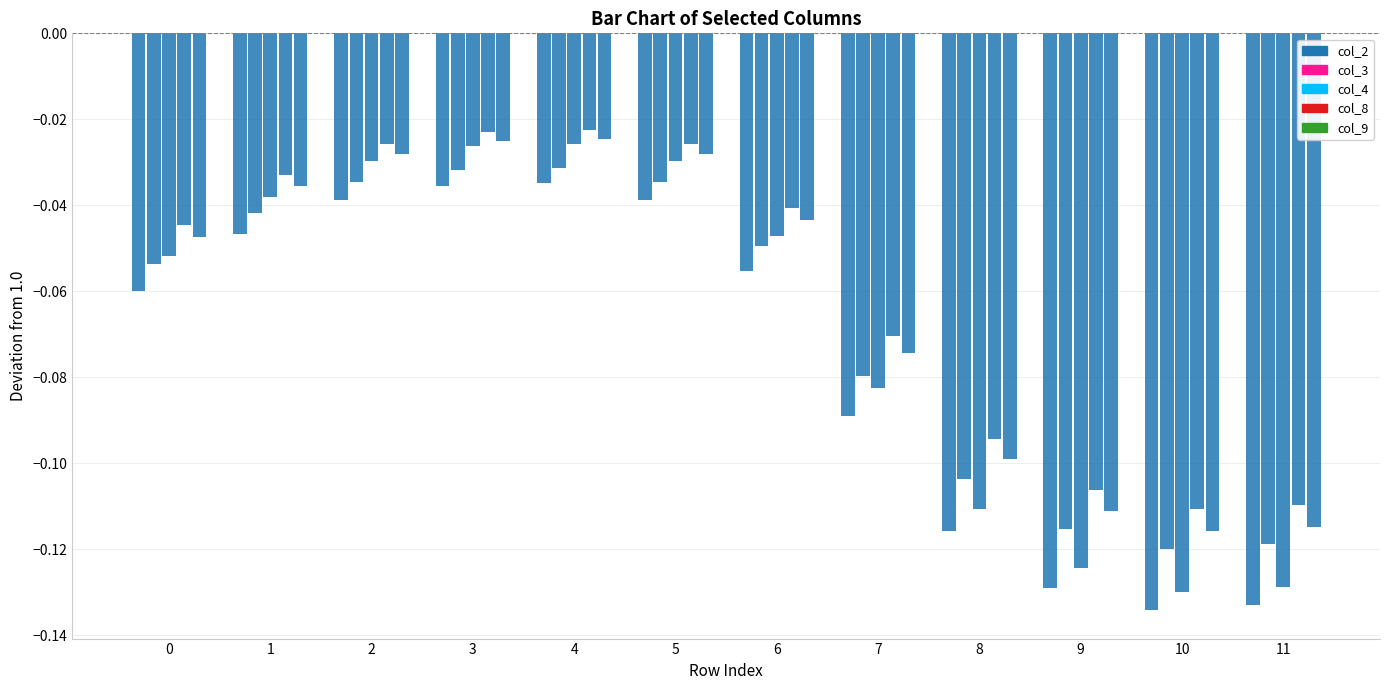

Which category has the highest value across all series?

4